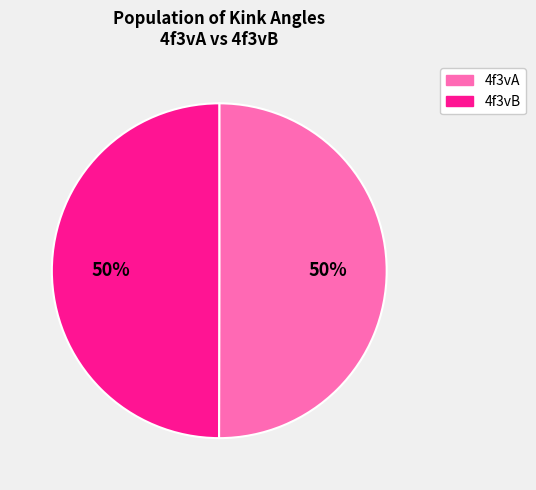

Is the sum of 4f3vA and 4f3vB greater than half?

Yes